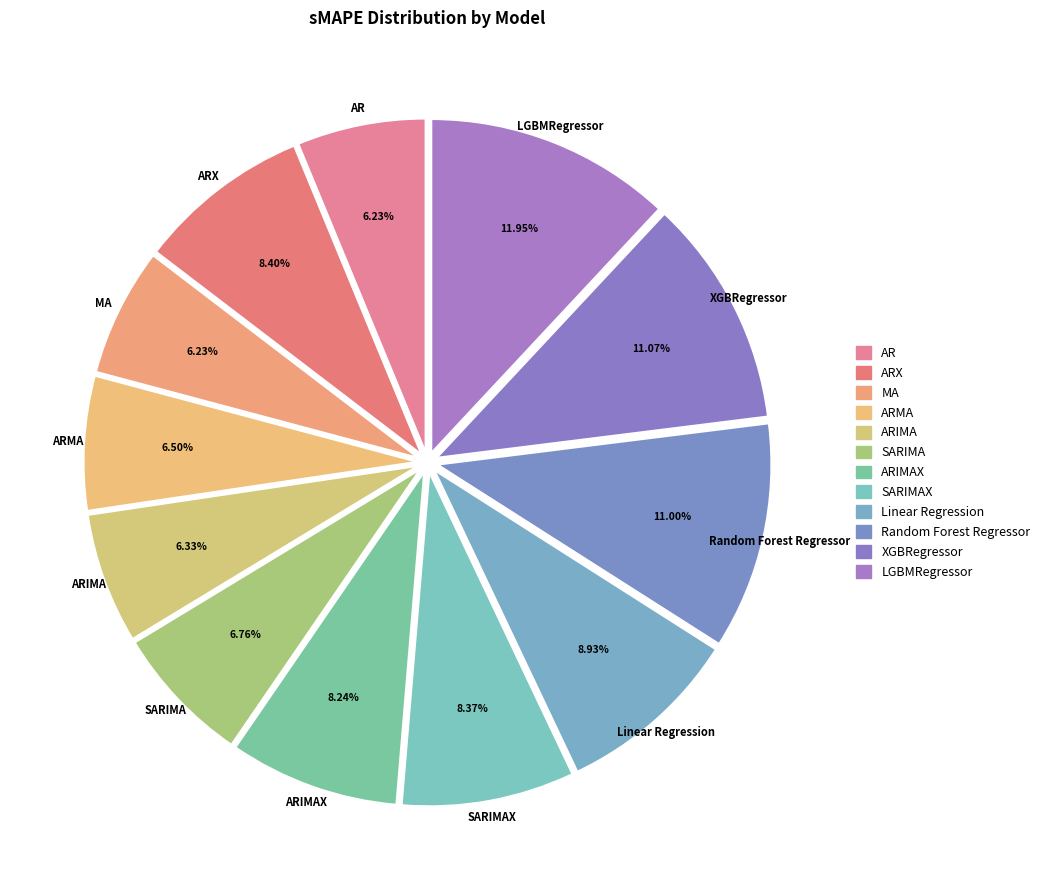

Rank the categories by value from highest to lowest.

LGBMRegressor, XGBRegressor, Random Forest Regressor, Linear Regression, ARX, SARIMAX, ARIMAX, SARIMA, ARMA, ARIMA, AR, MA